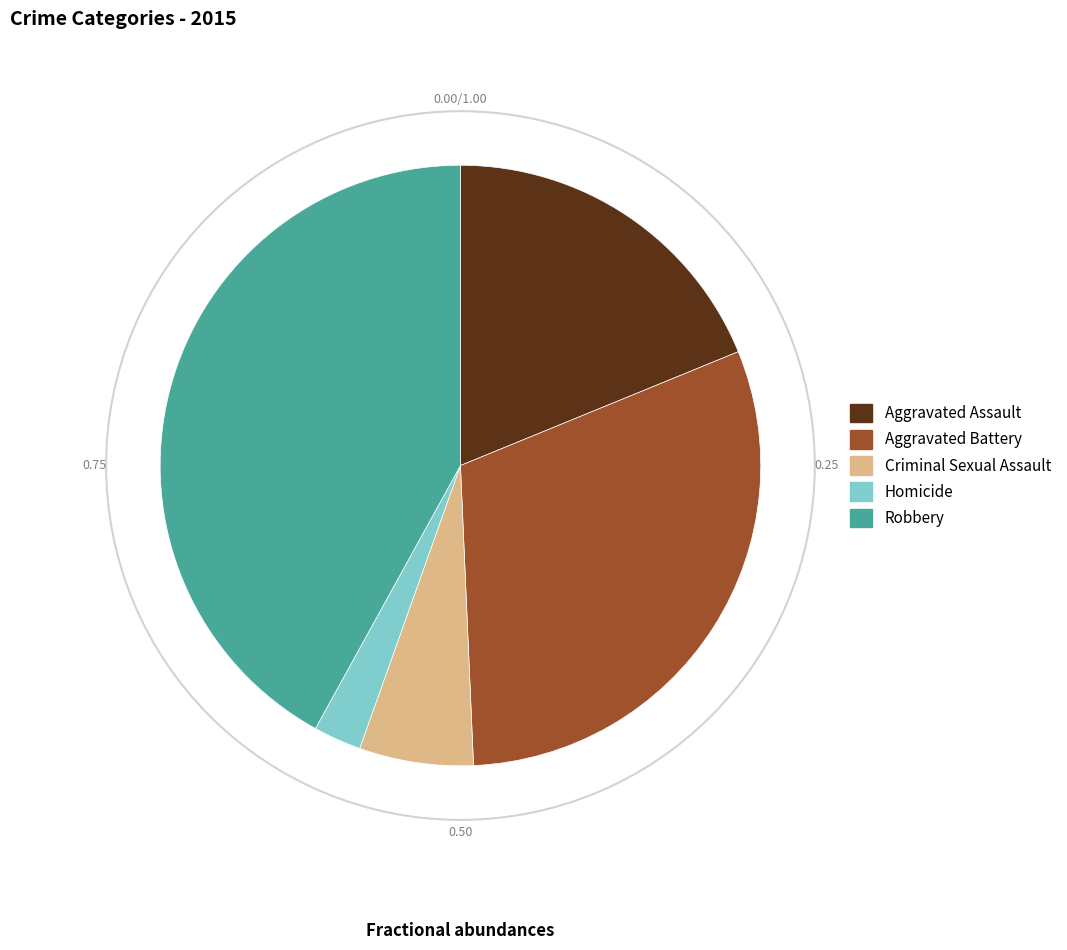

Rank the categories by value from highest to lowest.

Robbery, Aggravated Battery, Aggravated Assault, Criminal Sexual Assault, Homicide